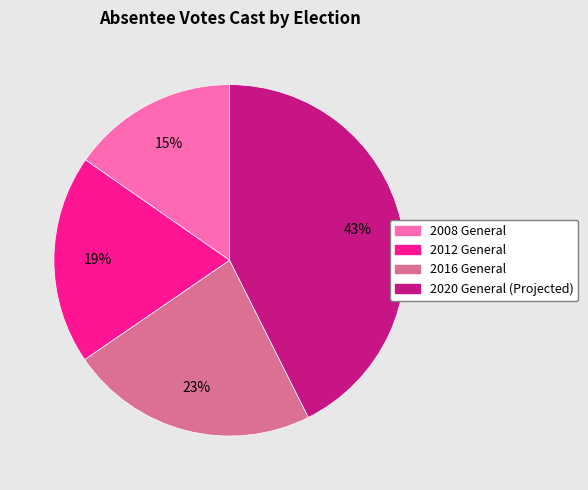

True or false: 2012 General accounts for 19% of the total.

True